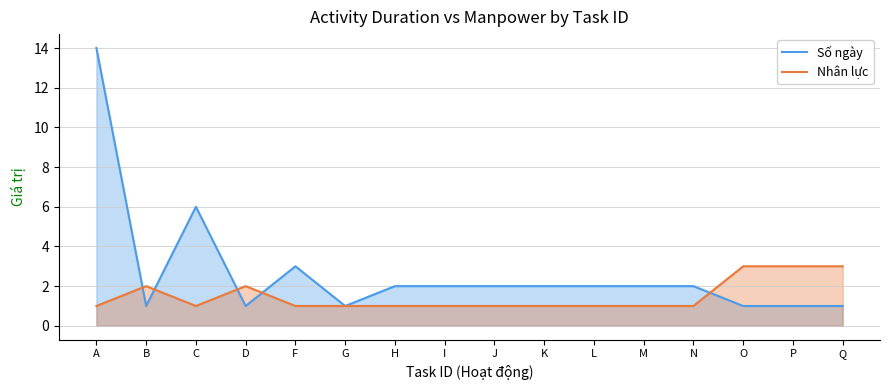

What is the difference between the Số ngày values at N and G?

1